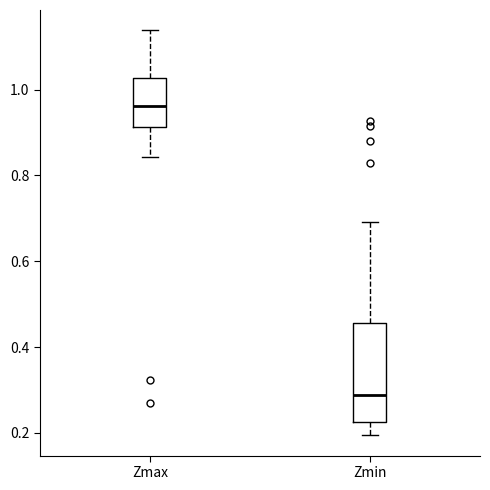

Where does the upper whisker of the box for Zmin end on the y-axis? The values are not printed on the chart, so give them approximately, as read against the axis.

0.70